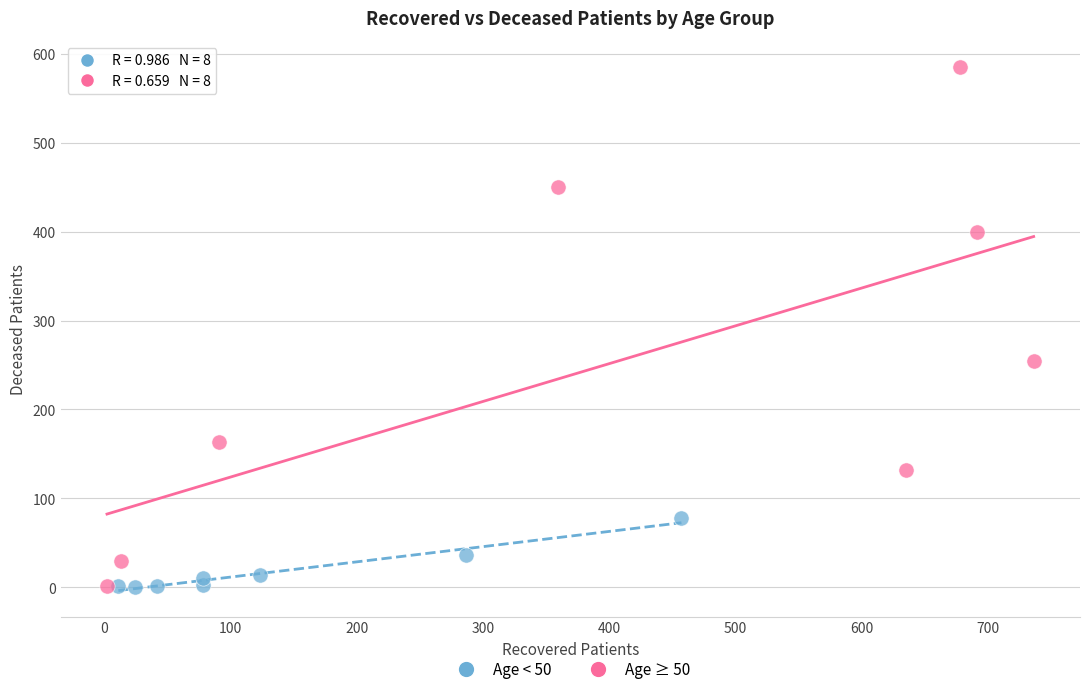

Which series reaches the maximum Y coordinate?

Age ≥ 50